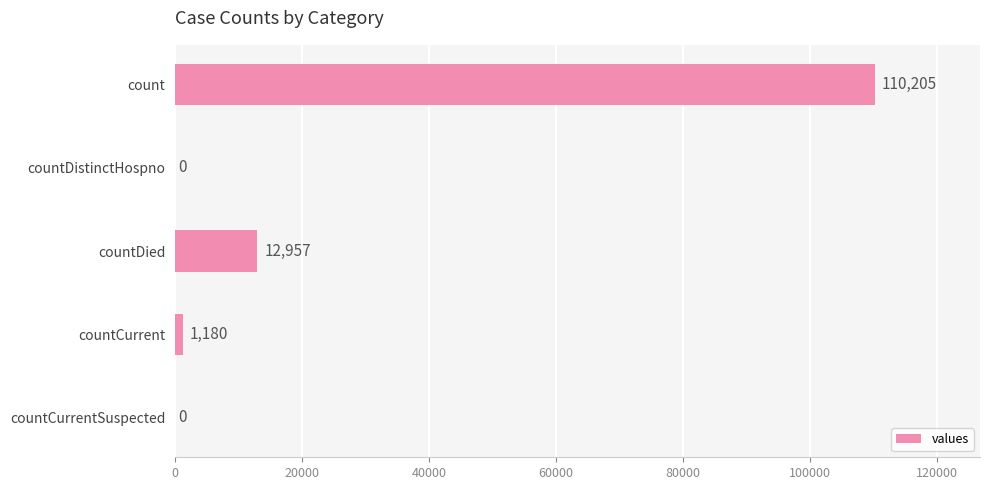

What is the change in value from countDied to countCurrent?

-11777